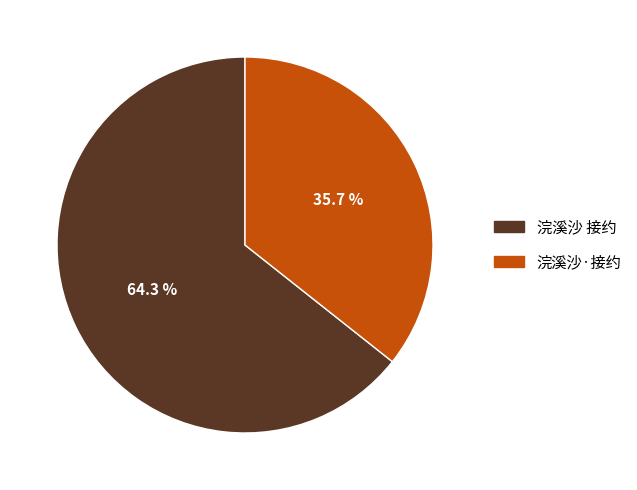

The 浣溪沙·接约 slice represents 27% of the pie. True or false?

False